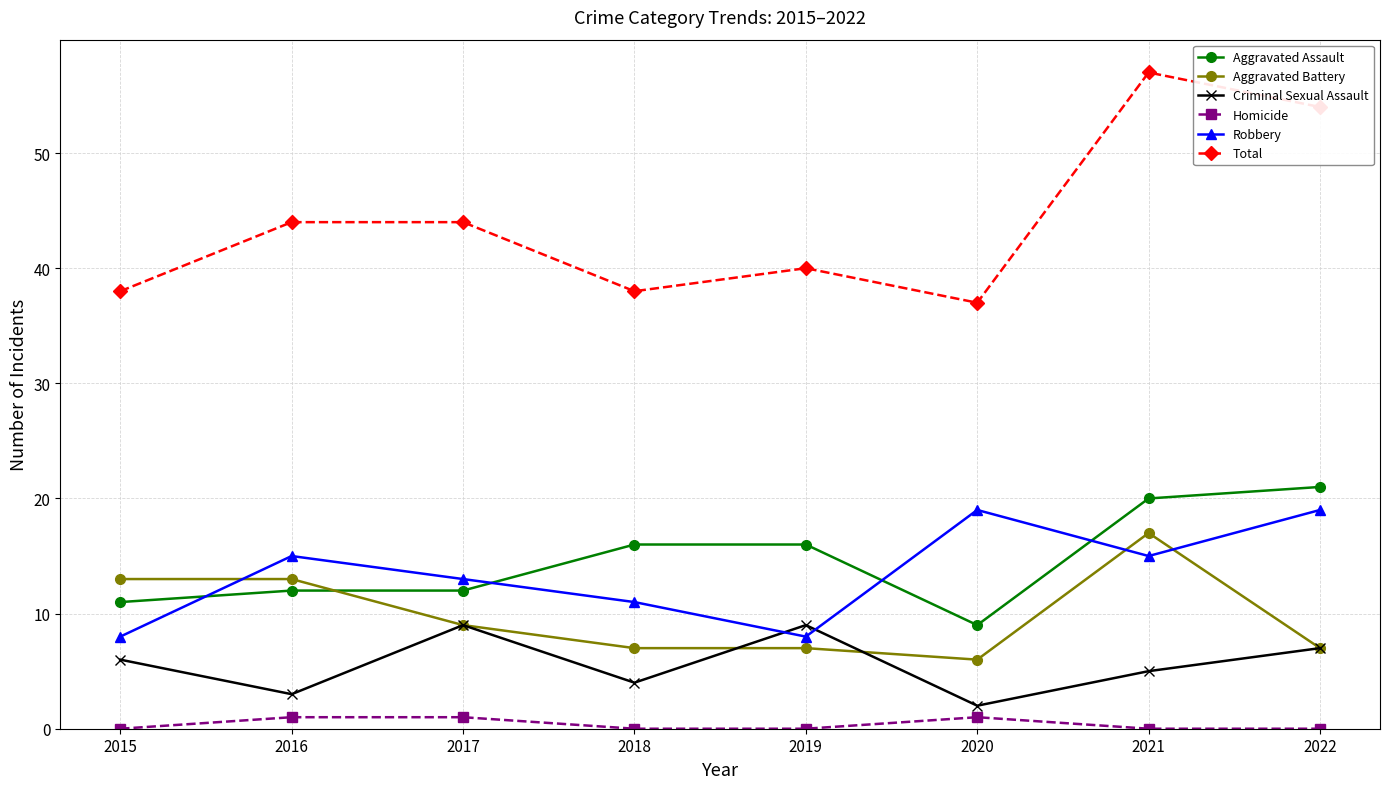

Is this an area chart (filled region under the line)?

No